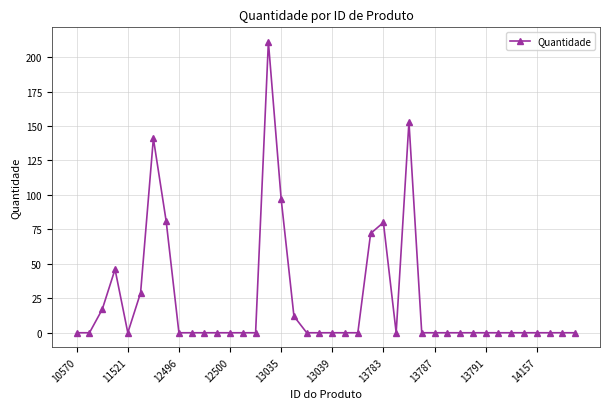

What is the sum of all values?

939